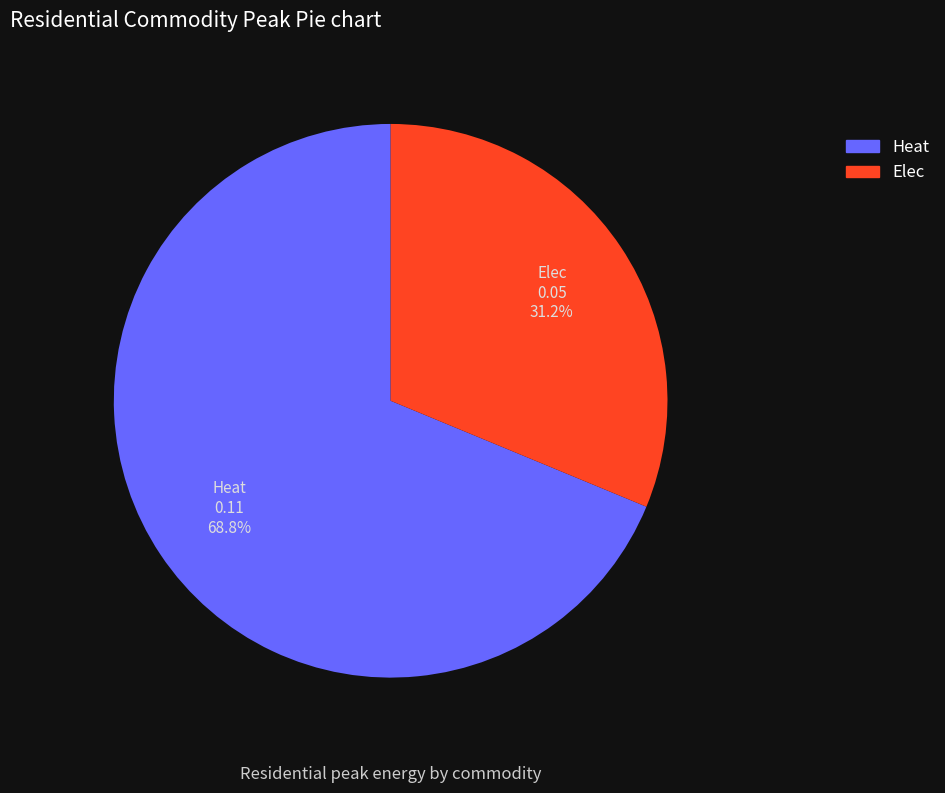

Which category accounts for the majority?

Heat